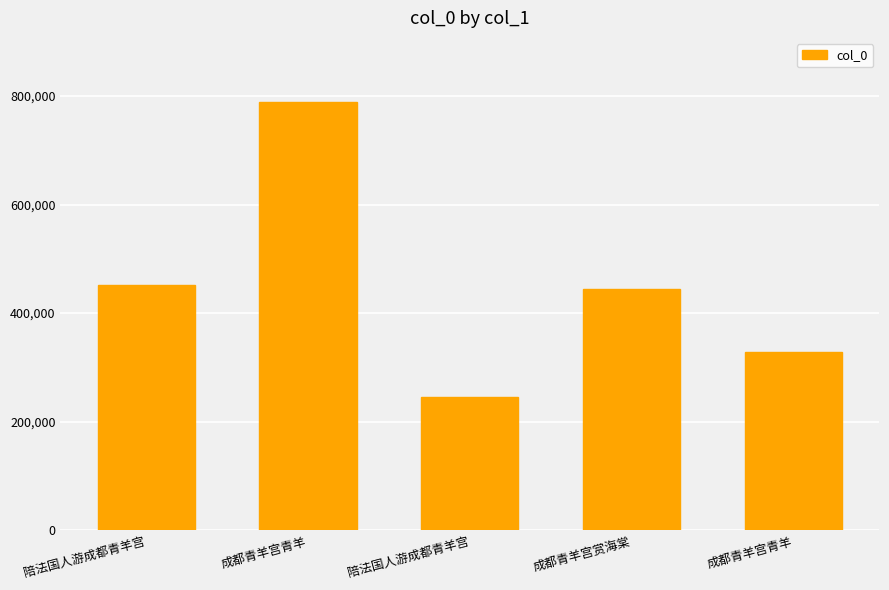

What is the greatest value displayed?

788701